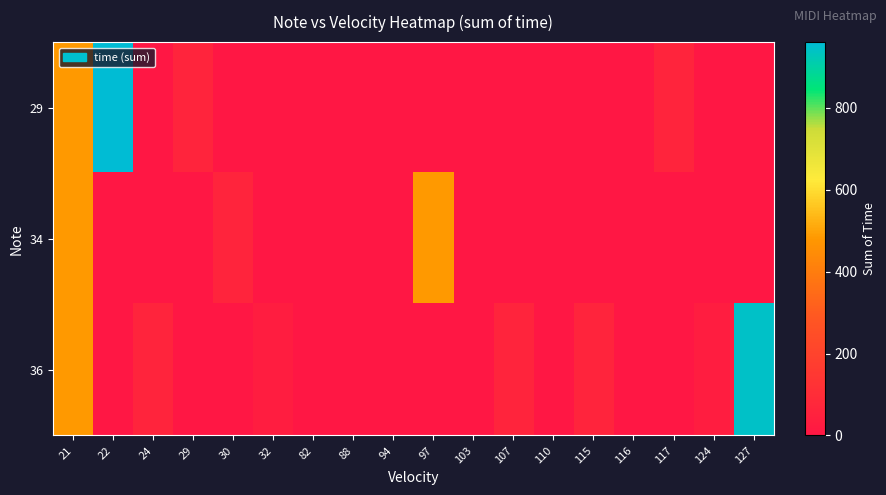

Rank the series by their average value, from highest to lowest.

36, 29, 34